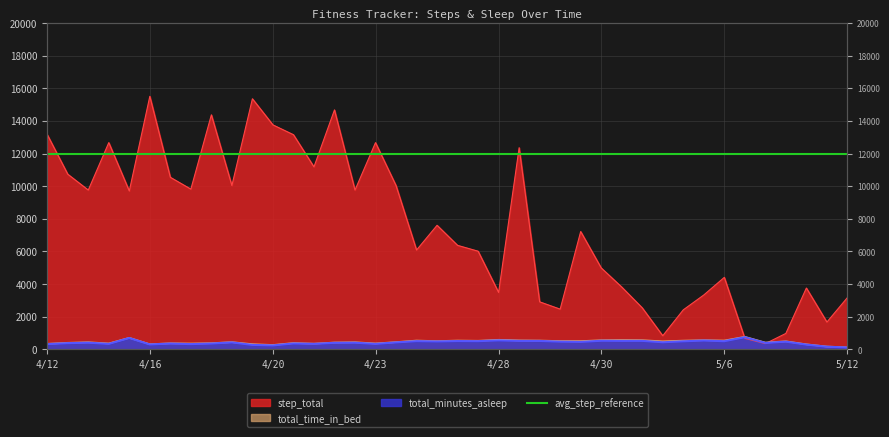

The total_minutes_asleep series shows 430 at 4/19. True or false?

True